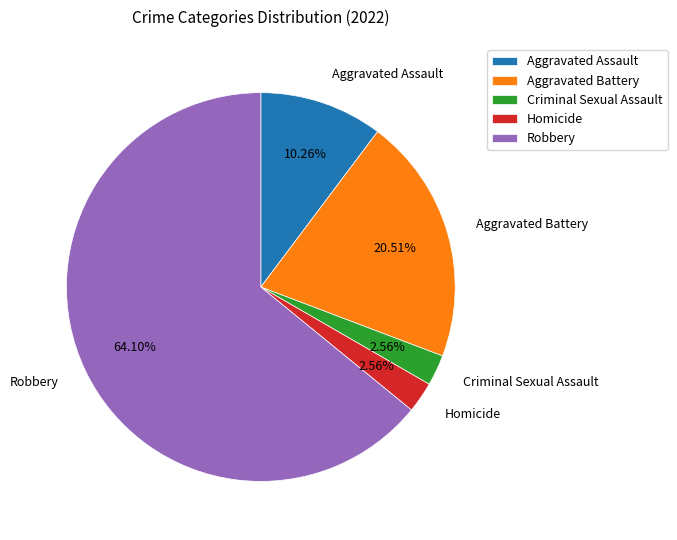

Which slice represents more than half of the pie?

Robbery